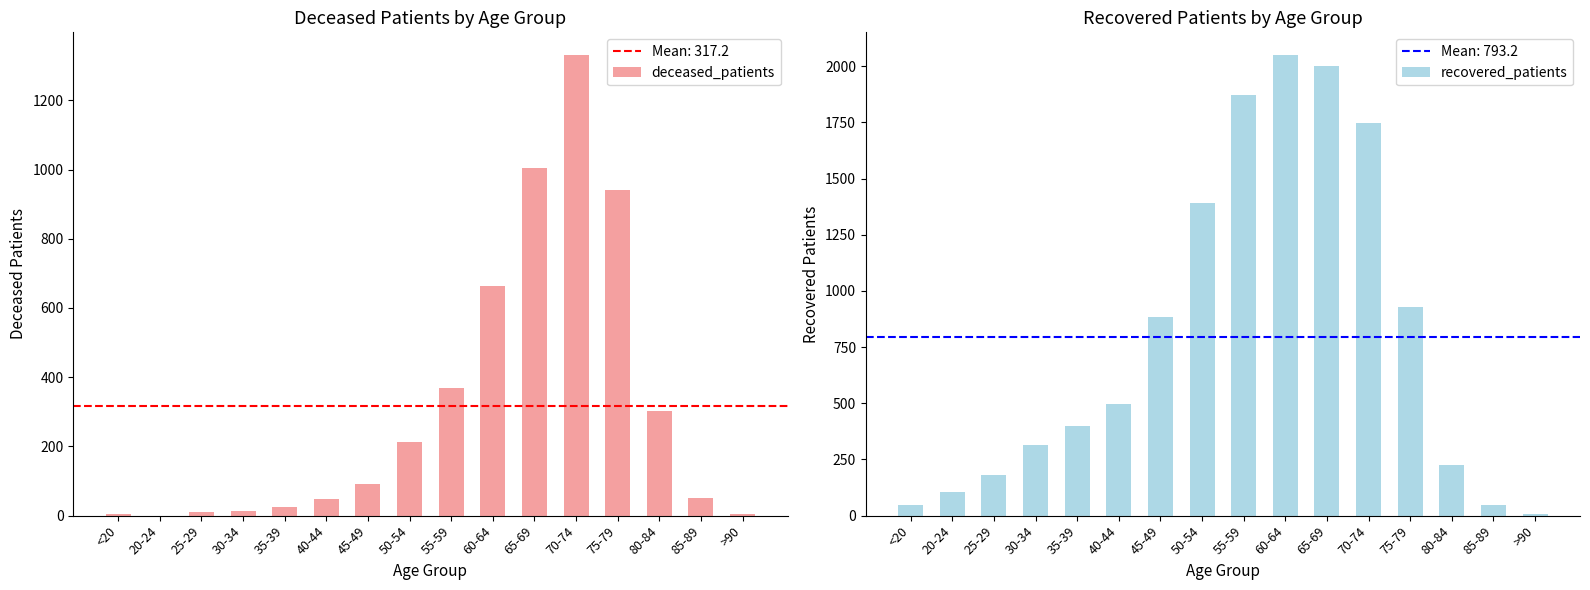

What is the difference between the second highest and minimum values in the deceased_patients series?

1005